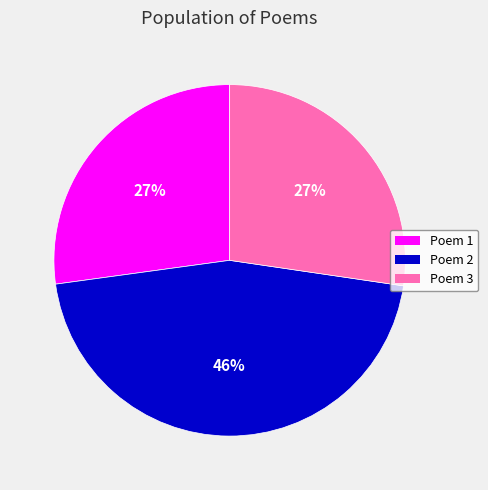

Approximately how many times larger is the value at Poem 3 compared to Poem 1?

1.0